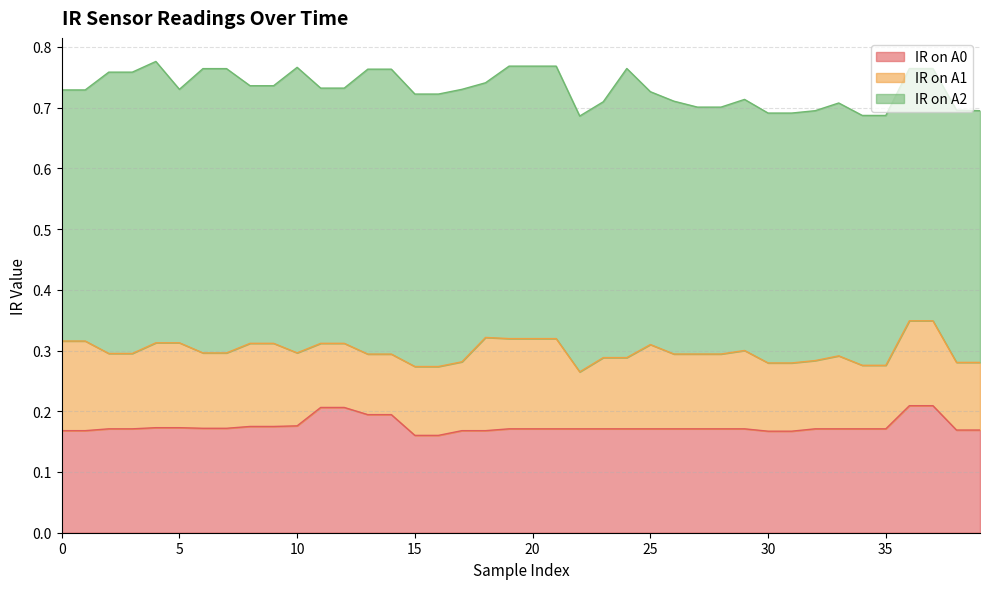

Reading left to right, extract all data points from this chart.

IR on A0: 0.2	0.2	0.2	0.2	0.2	0.2	0.2	0.2	0.2	0.2	0.2	0.2	0.2	0.2	0.2	0.2	0.2	0.2	0.2	0.2	0.2	0.2	0.2	0.2	0.2	0.2	0.2	0.2	0.2	0.2	0.2	0.2	0.2	0.2	0.2	0.2	0.2	0.2	0.2	0.2
IR on A1: 0.1	0.1	0.1	0.1	0.1	0.1	0.1	0.1	0.1	0.1	0.1	0.1	0.1	0.1	0.1	0.1	0.1	0.1	0.2	0.1	0.1	0.1	0.1	0.1	0.1	0.1	0.1	0.1	0.1	0.1	0.1	0.1	0.1	0.1	0.1	0.1	0.1	0.1	0.1	0.1
IR on A2: 0.4	0.4	0.5	0.5	0.5	0.4	0.5	0.5	0.4	0.4	0.5	0.4	0.4	0.5	0.5	0.4	0.4	0.4	0.4	0.4	0.4	0.4	0.4	0.4	0.5	0.4	0.4	0.4	0.4	0.4	0.4	0.4	0.4	0.4	0.4	0.4	0.4	0.4	0.4	0.4